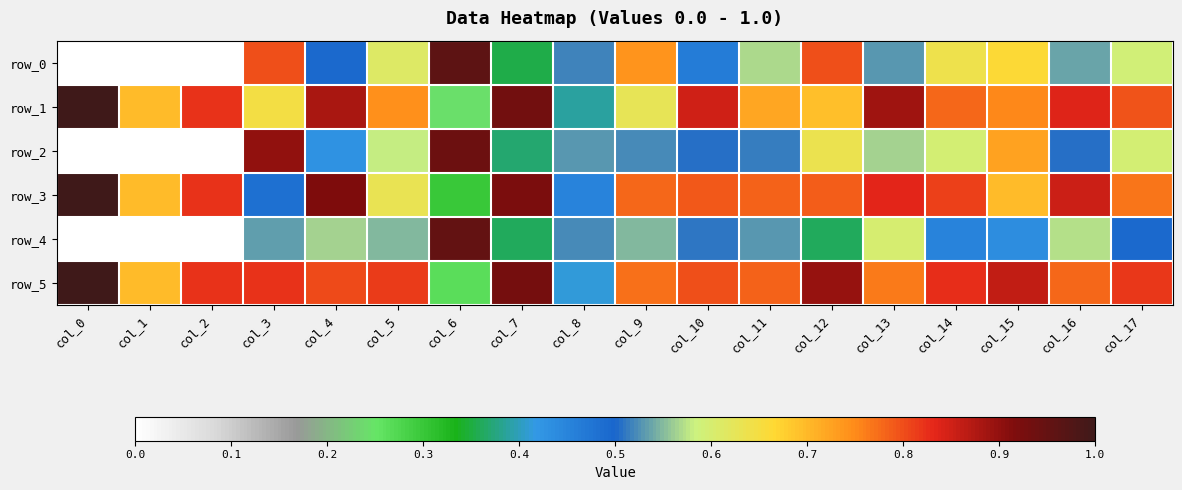

Reading left to right, what are all the values shown in this chart?

row_0: 0.0	0.0	0.0	0.8	0.5	0.6	1.0	0.4	0.5	0.7	0.5	0.6	0.8	0.5	0.6	0.7	0.5	0.6
row_1: 1.0	0.7	0.8	0.6	0.9	0.7	0.2	0.9	0.4	0.6	0.8	0.7	0.7	0.9	0.8	0.8	0.8	0.8
row_2: 0.0	0.0	0.0	0.9	0.4	0.6	0.9	0.4	0.5	0.5	0.5	0.5	0.6	0.6	0.6	0.7	0.5	0.6
row_3: 1.0	0.7	0.8	0.5	0.9	0.6	0.3	0.9	0.4	0.8	0.8	0.8	0.8	0.8	0.8	0.7	0.9	0.8
row_4: 0.0	0.0	0.0	0.5	0.6	0.5	1.0	0.4	0.5	0.6	0.5	0.5	0.4	0.6	0.5	0.4	0.6	0.5
row_5: 1.0	0.7	0.8	0.8	0.8	0.8	0.3	0.9	0.4	0.8	0.8	0.8	0.9	0.8	0.8	0.9	0.8	0.8